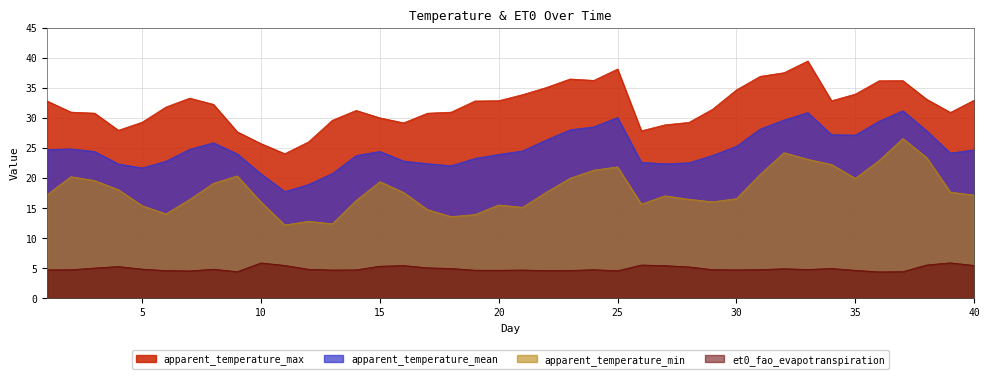

Reading right to left, list all the values displayed in this chart.

apparent_temperature_max: 40=33.0	39=30.9	38=33.1	37=36.2	36=36.2	35=34.0	34=32.9	33=39.5	32=37.5	31=36.9	30=34.7	29=31.5	28=29.3	27=28.9	26=27.9	25=38.2	24=36.3	23=36.5	22=35.1	21=33.9	20=32.9	19=32.8	18=31.0	17=30.8	16=29.2	15=30.0	14=31.3	13=29.6	12=26.0	11=24.1	10=25.7	9=27.7	8=32.3	7=33.3	6=31.8	5=29.3	4=28.0	3=30.8	2=31.0	1=32.8
apparent_temperature_mean: 40=24.7	39=24.2	38=27.9	37=31.2	36=29.5	35=27.2	34=27.2	33=30.9	32=29.7	31=28.2	30=25.3	29=23.8	28=22.5	27=22.4	26=22.6	25=30.1	24=28.5	23=28.0	22=26.3	21=24.5	20=23.9	19=23.3	18=22.0	17=22.4	16=22.8	15=24.4	14=23.7	13=20.8	12=18.9	11=17.7	10=20.7	9=24.0	8=25.9	7=24.8	6=22.8	5=21.7	4=22.3	3=24.4	2=24.9	1=24.8
et0_fao_evapotranspiration: 40=5.4	39=5.9	38=5.5	37=4.4	36=4.4	35=4.6	34=5.0	33=4.8	32=4.9	31=4.8	30=4.7	29=4.8	28=5.2	27=5.4	26=5.5	25=4.6	24=4.7	23=4.6	22=4.6	21=4.7	20=4.6	19=4.7	18=4.9	17=5.1	16=5.4	15=5.3	14=4.7	13=4.7	12=4.8	11=5.5	10=5.9	9=4.4	8=4.8	7=4.5	6=4.6	5=4.8	4=5.3	3=5.0	2=4.7	1=4.7
apparent_temperature_min: 40=17.2	39=17.7	38=23.4	37=26.6	36=22.9	35=19.9	34=22.3	33=23.1	32=24.2	31=20.6	30=16.6	29=16.1	28=16.5	27=17.0	26=15.7	25=21.9	24=21.3	23=20.0	22=17.6	21=15.1	20=15.5	19=13.9	18=13.6	17=14.7	16=17.6	15=19.4	14=16.3	13=12.4	12=12.8	11=12.2	10=16.0	9=20.4	8=19.1	7=16.4	6=14.0	5=15.4	4=18.1	3=19.6	2=20.2	1=17.2